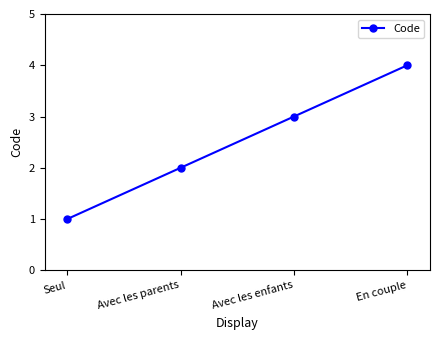

What is the ratio of the value at Avec les enfants to the value at Seul?

3.0